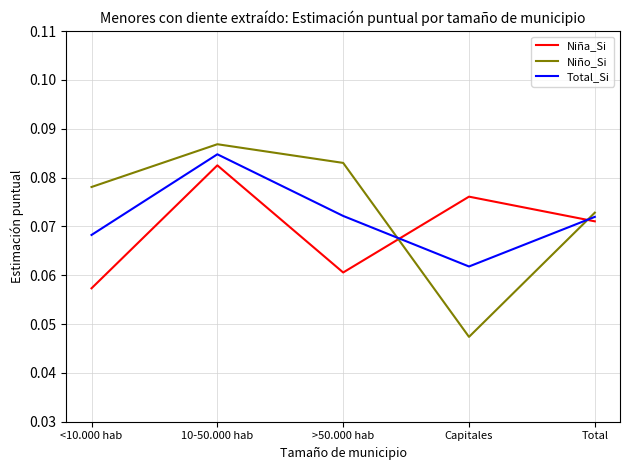

Which category has the lowest value across all series?

Capitales